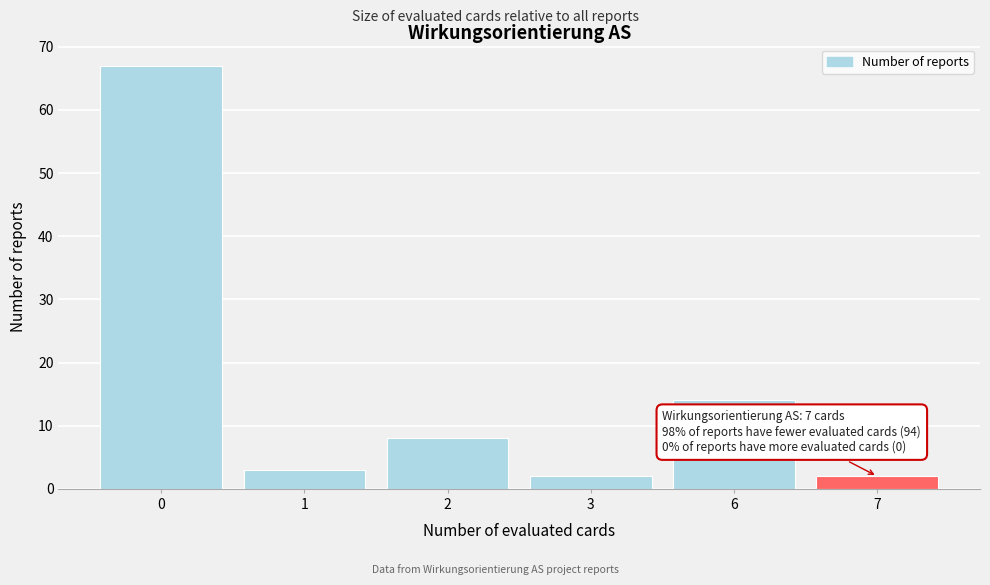

Reading left to right, extract all data points from this chart.

67	3	8	2	14	2